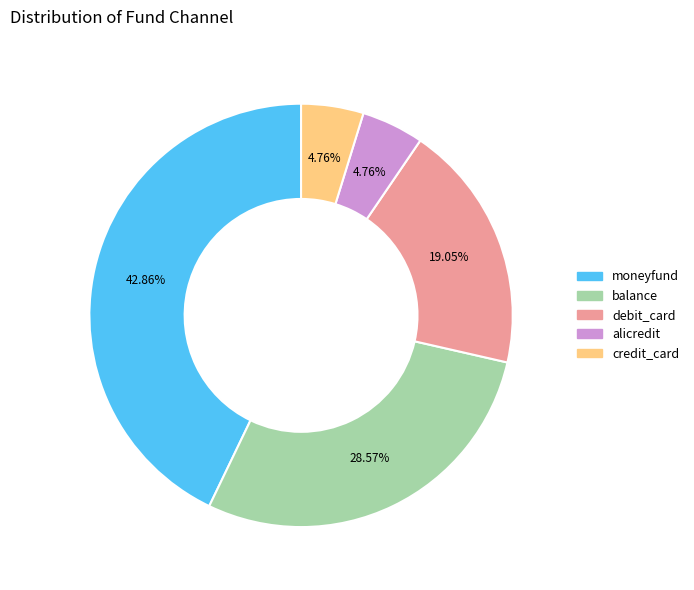

How many segments does this pie chart have?

5